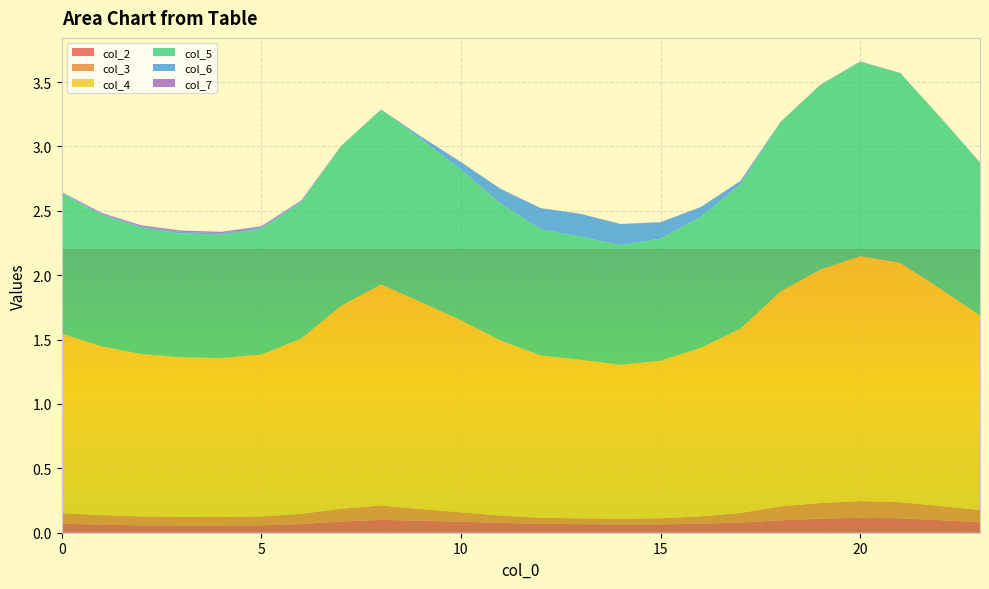

Reading left to right, transcribe all the data shown in this chart.

col_2: 0=0.1	1=0.1	2=0.1	3=0.1	4=0.1	5=0.1	6=0.1	7=0.1	8=0.1	9=0.1	10=0.1	11=0.1	12=0.1	13=0.1	14=0.1	15=0.1	16=0.1	17=0.1	18=0.1	19=0.1	20=0.1	21=0.1	22=0.1	23=0.1
col_3: 0=0.1	1=0.1	2=0.1	3=0.1	4=0.1	5=0.1	6=0.1	7=0.1	8=0.1	9=0.1	10=0.1	11=0.1	12=0.0	13=0.0	14=0.0	15=0.0	16=0.1	17=0.1	18=0.1	19=0.1	20=0.1	21=0.1	22=0.1	23=0.1
col_4: 0=1.4	1=1.3	2=1.3	3=1.2	4=1.2	5=1.3	6=1.4	7=1.6	8=1.7	9=1.6	10=1.5	11=1.4	12=1.3	13=1.2	14=1.2	15=1.2	16=1.3	17=1.4	18=1.7	19=1.8	20=1.9	21=1.9	22=1.7	23=1.5
col_5: 0=1.1	1=1.0	2=1.0	3=1.0	4=1.0	5=1.0	6=1.1	7=1.2	8=1.4	9=1.3	10=1.2	11=1.1	12=1.0	13=1.0	14=0.9	15=0.9	16=1.0	17=1.1	18=1.3	19=1.4	20=1.5	21=1.5	22=1.3	23=1.2
col_6: 0=0.0	1=0.0	2=0.0	3=0.0	4=0.0	5=0.0	6=0.0	7=0.0	8=0.0	9=0.0	10=0.1	11=0.1	12=0.2	13=0.2	14=0.2	15=0.1	16=0.1	17=0.0	18=0.0	19=0.0	20=0.0	21=0.0	22=0.0	23=0.0
col_7: 0=0.0	1=0.0	2=0.0	3=0.0	4=0.0	5=0.0	6=0.0	7=0.0	8=0.0	9=0.0	10=0.0	11=0.0	12=0.0	13=0.0	14=0.0	15=0.0	16=0.0	17=0.0	18=0.0	19=0.0	20=0.0	21=0.0	22=0.0	23=0.0